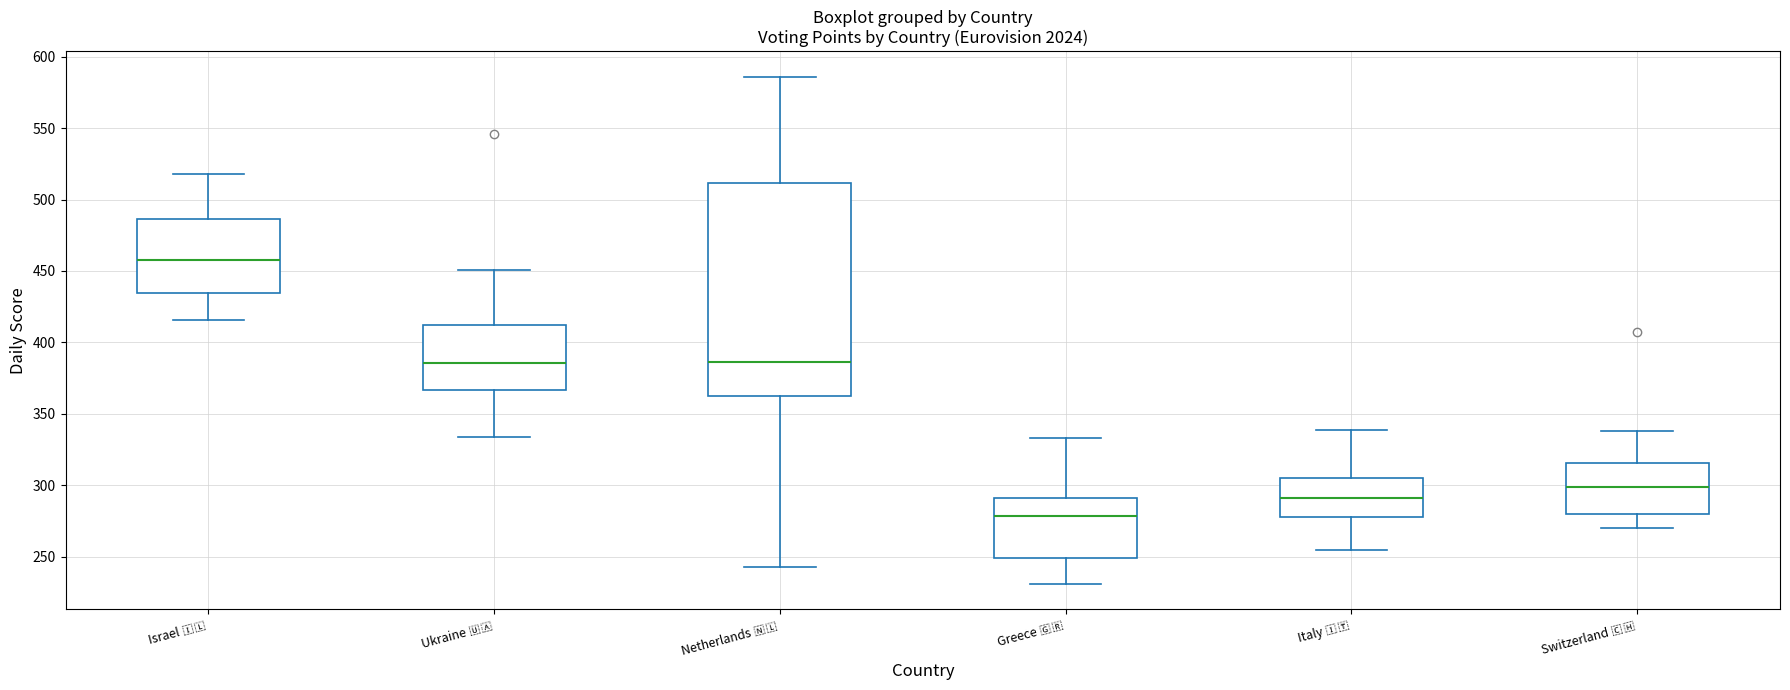

Reading left to right, transcribe this box plot: for each box, give where its median line is, the range the box spans, and where its two whiskers end, as read against the y-axis. The values are not printed on the chart, so give them approximately, as read against the axis.

Israel 🇮🇱: median 460, box 435 to 485, whiskers 415 to 520
Ukraine 🇺🇦: median 385, box 365 to 410, whiskers 335 to 450
Netherlands 🇳🇱: median 385, box 360 to 510, whiskers 245 to 585
Greece 🇬🇷: median 280, box 250 to 290, whiskers 230 to 335
Italy 🇮🇹: median 290, box 280 to 305, whiskers 255 to 340
Switzerland 🇨🇭: median 300, box 280 to 315, whiskers 270 to 340